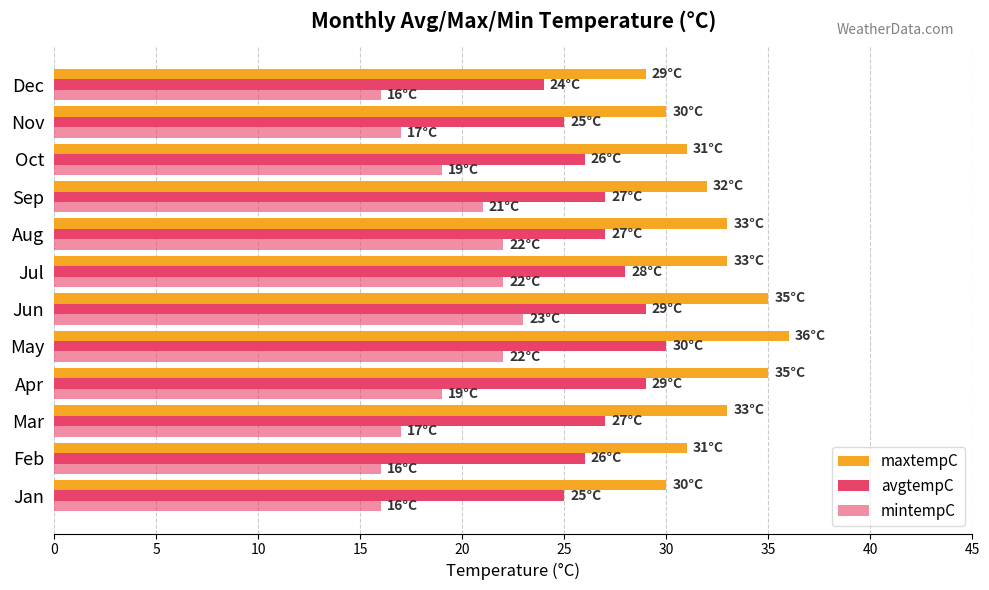

Count the number of categories in the chart.

12